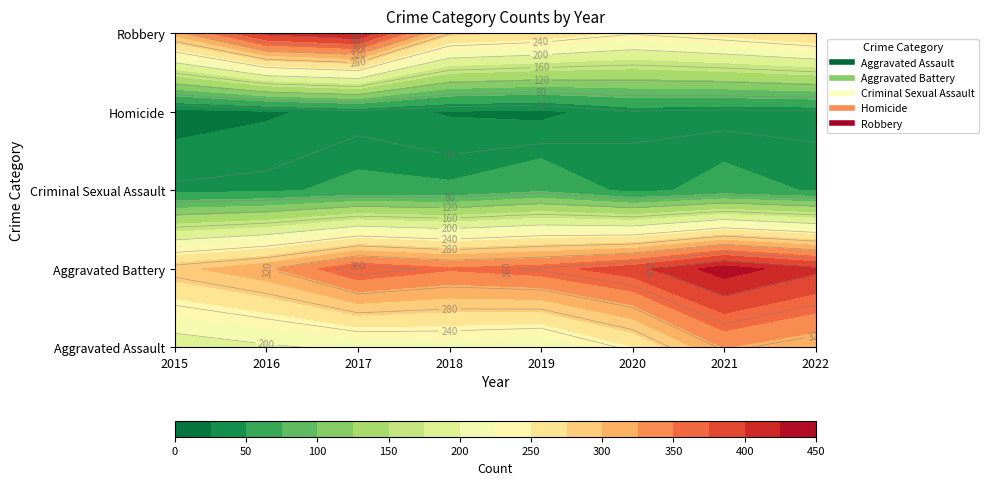

Rank the categories by Aggravated Assault value from highest to lowest.

2021, 2022, 2020, 2018, 2017, 2019, 2016, 2015